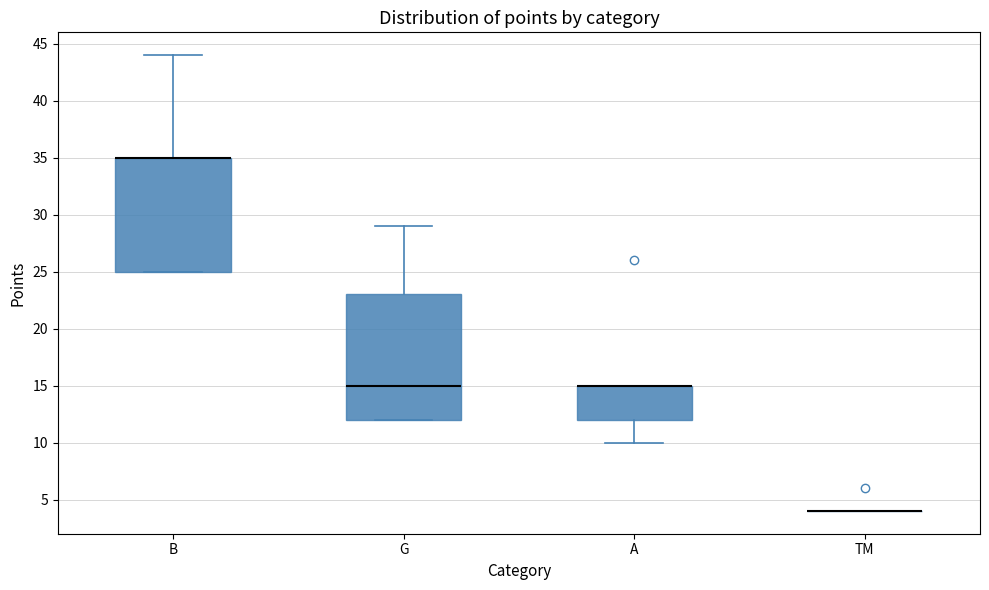

Reading left to right, transcribe this box plot: for each box, give where its median line is, the range the box spans, and where its two whiskers end, as read against the y-axis. The values are not printed on the chart, so give them approximately, as read against the axis.

B: median 35 (drawn on the box's upper edge), box 25 to 35, whiskers 25 to 44
G: median 15, box 12 to 23, whiskers 12 to 29
A: median 15 (drawn on the box's upper edge), box 12 to 15, whiskers 10 to 15
TM: box collapsed to a line at 4, whiskers 4 to 4